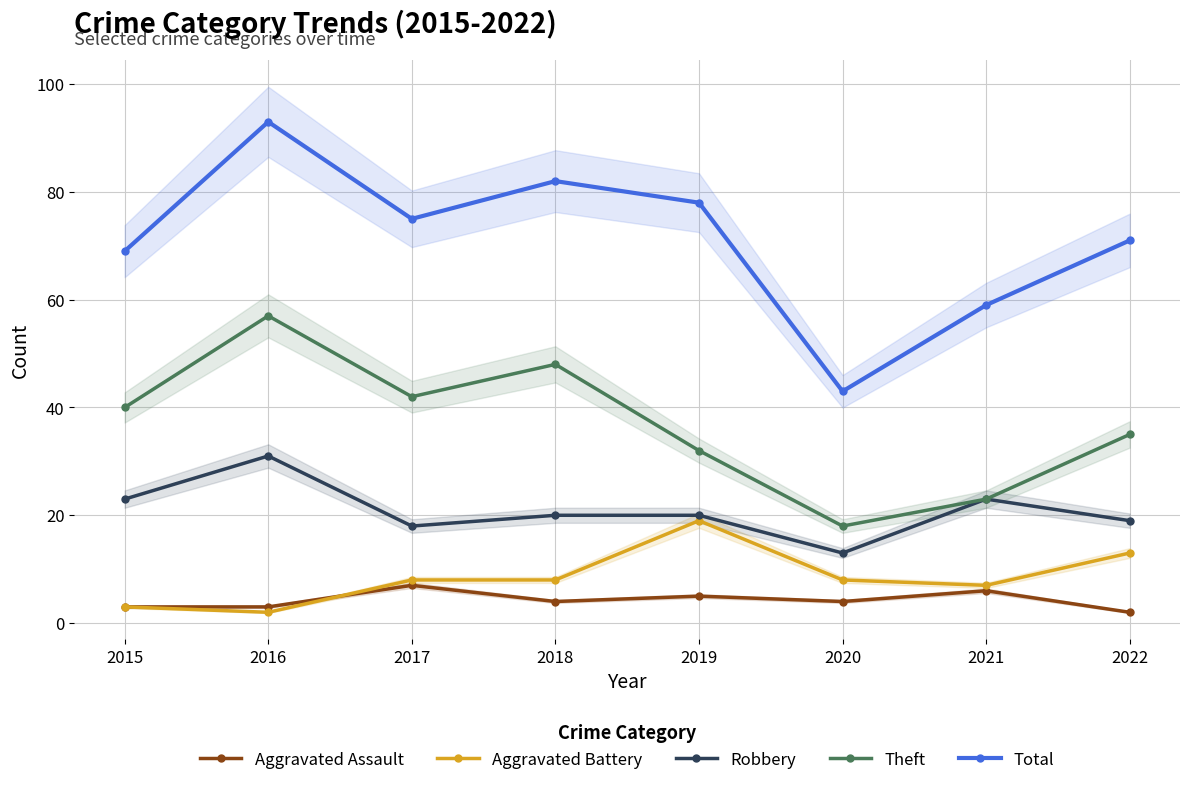

How many lines are shown in the chart?

5